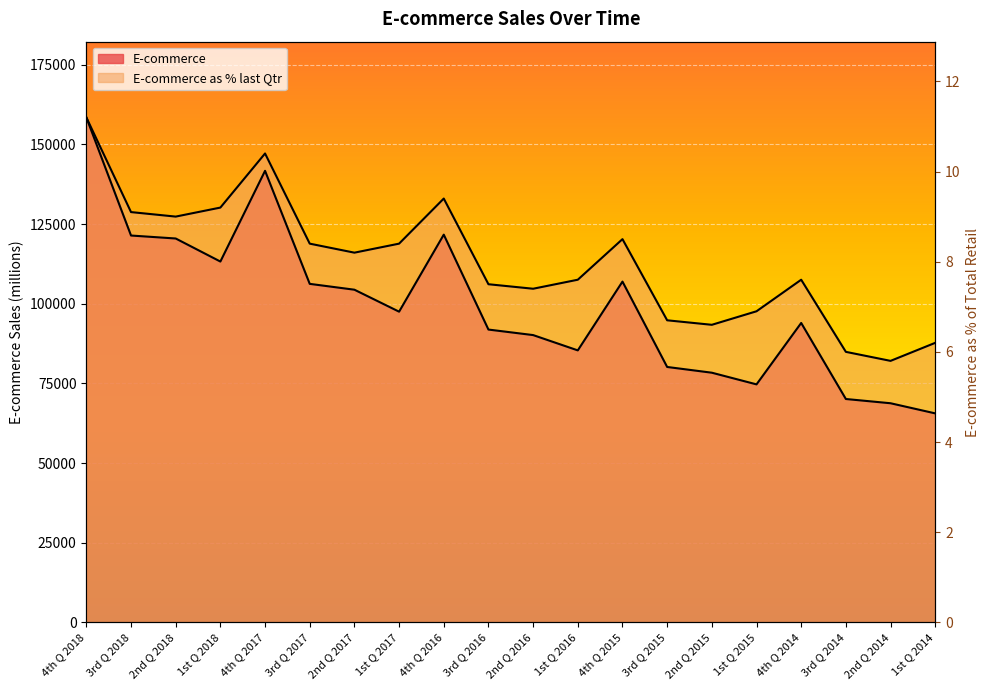

Is the value of E-commerce at 4th Q 2015 greater than the value of E-commerce as % last Qtr at 1st Q 2014?

Yes